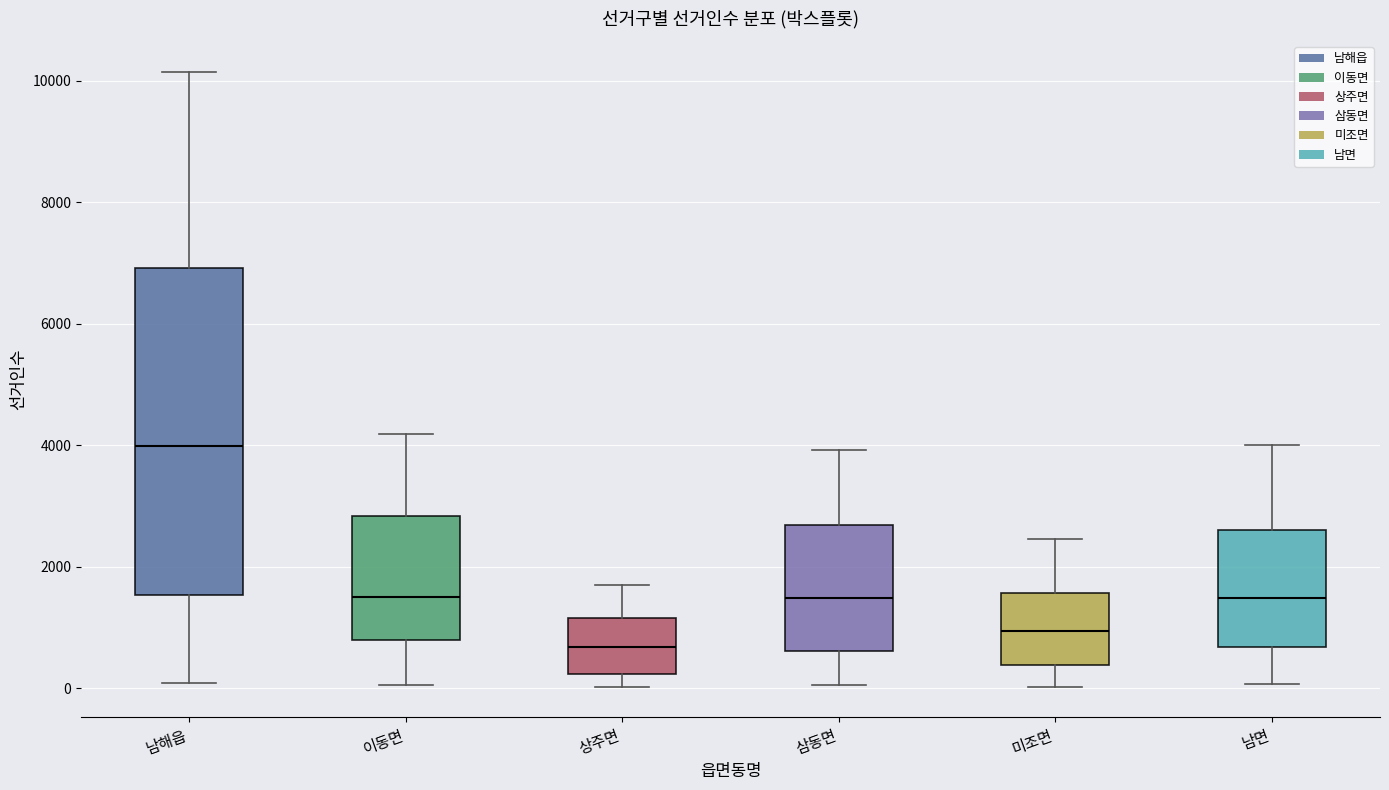

Which box is the tallest, from its lower edge to its upper edge?

남해읍